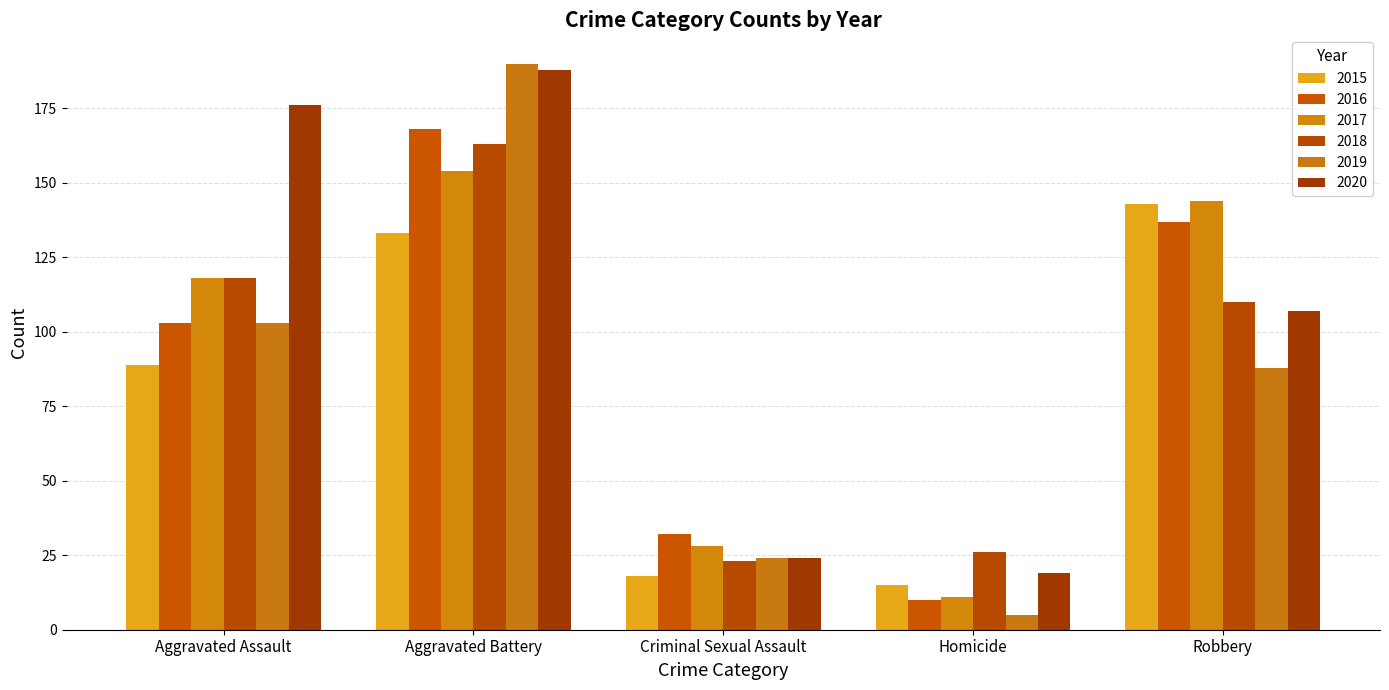

How many bars are there in total?

30